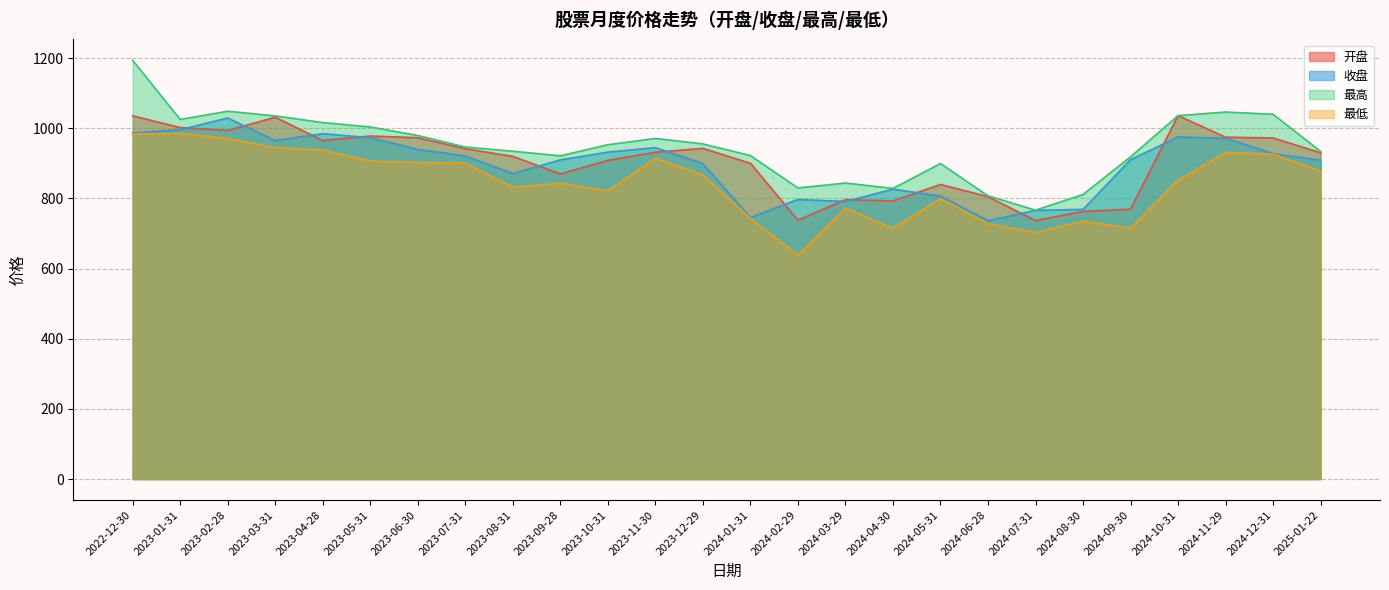

What is the value of the 开盘 point at the 18th from the left?

839.6